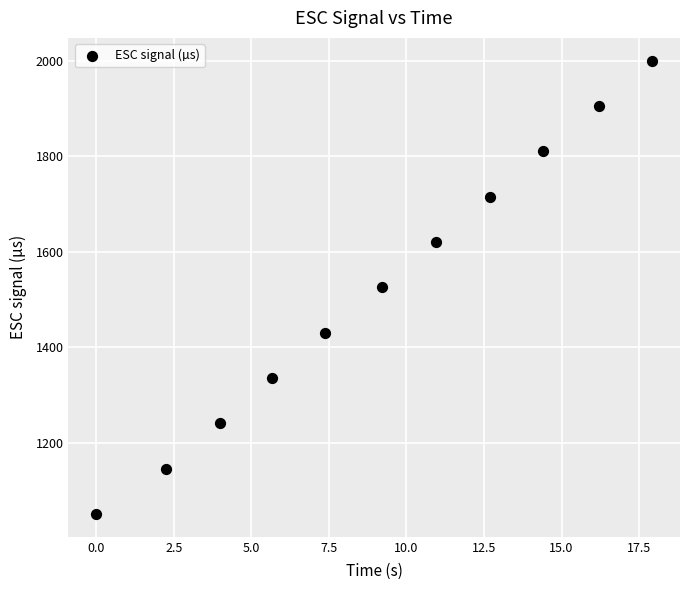

What is the range of Y values (max minus min)?

950